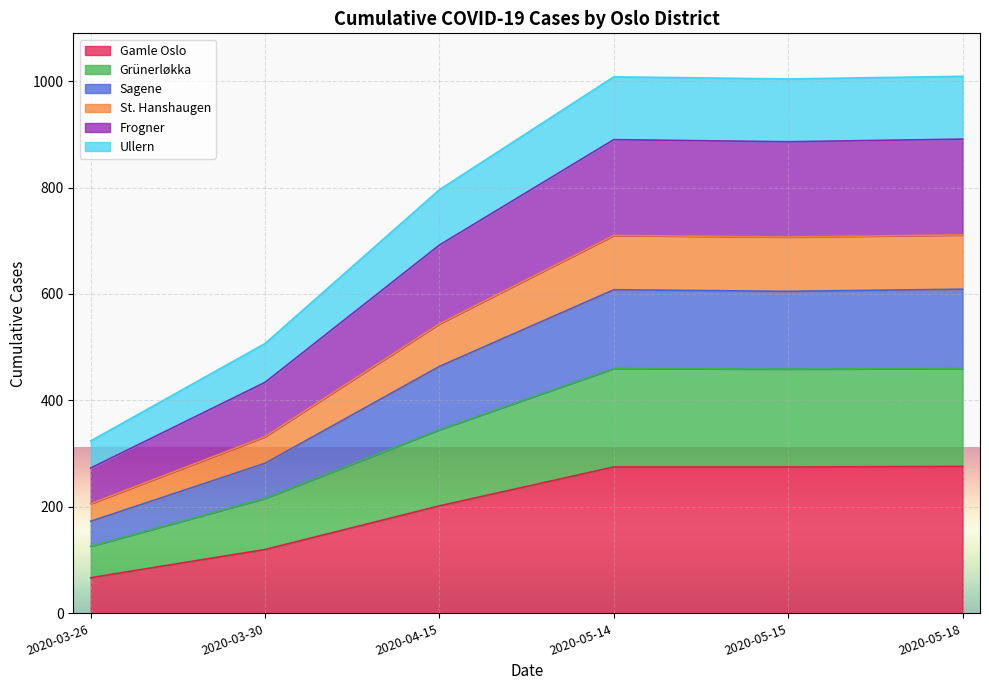

True or false: Frogner has more than 0 points higher than both neighbors.

True